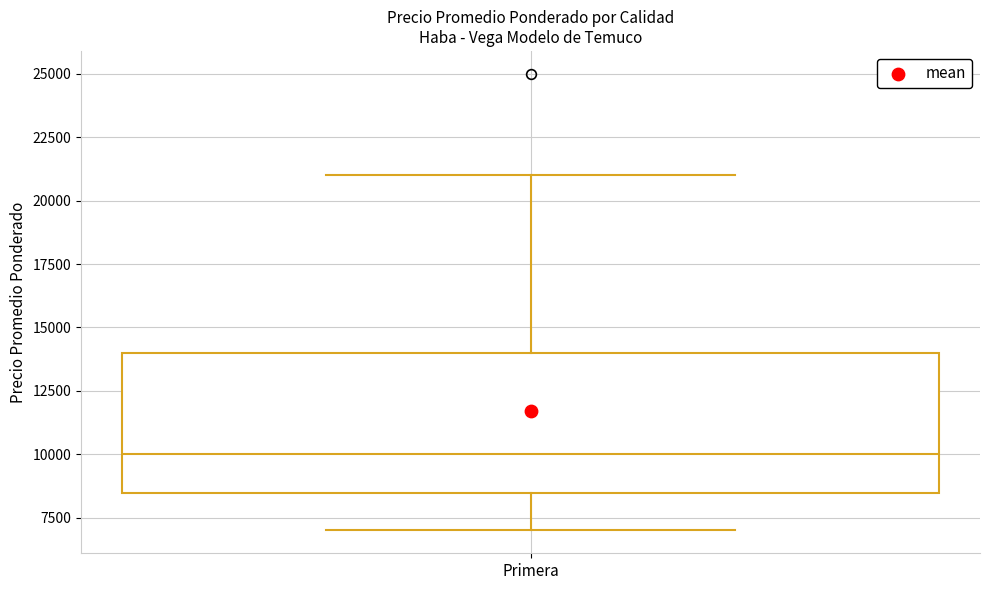

Transcribe this box plot: give where the median line is, the range the box spans, and where the two whiskers end, as read against the y-axis. The values are not printed on the chart, so give them approximately, as read against the axis.

median 10000, box 8500 to 14000, whiskers 7000 to 21000